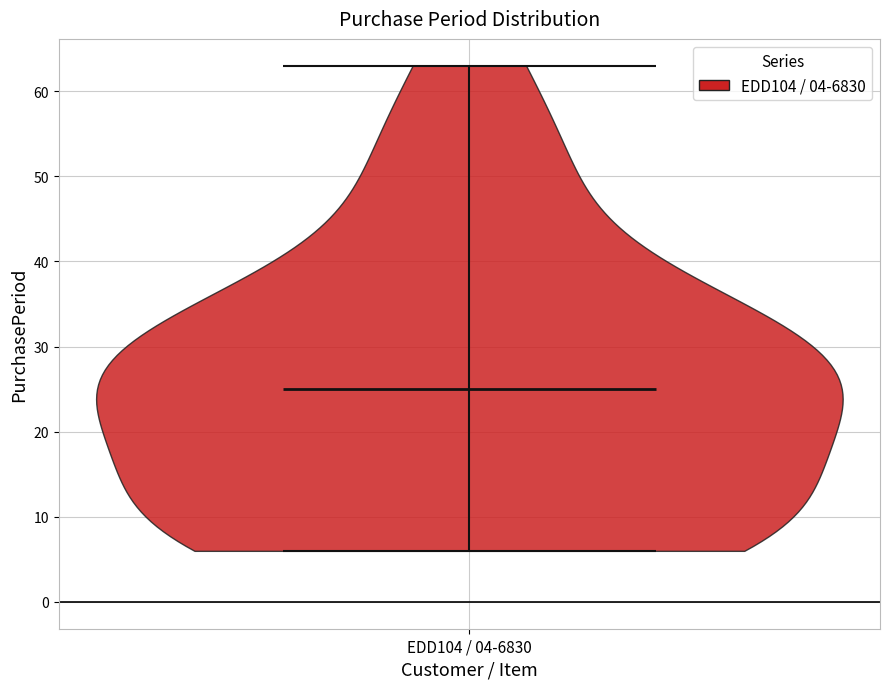

Read this violin plot against the y-axis: where its median line is, and the lowest and highest points the violin reaches. The values are not printed on the chart, so give them approximately, as read against the axis.

median line 25, lowest point 6, highest point 63